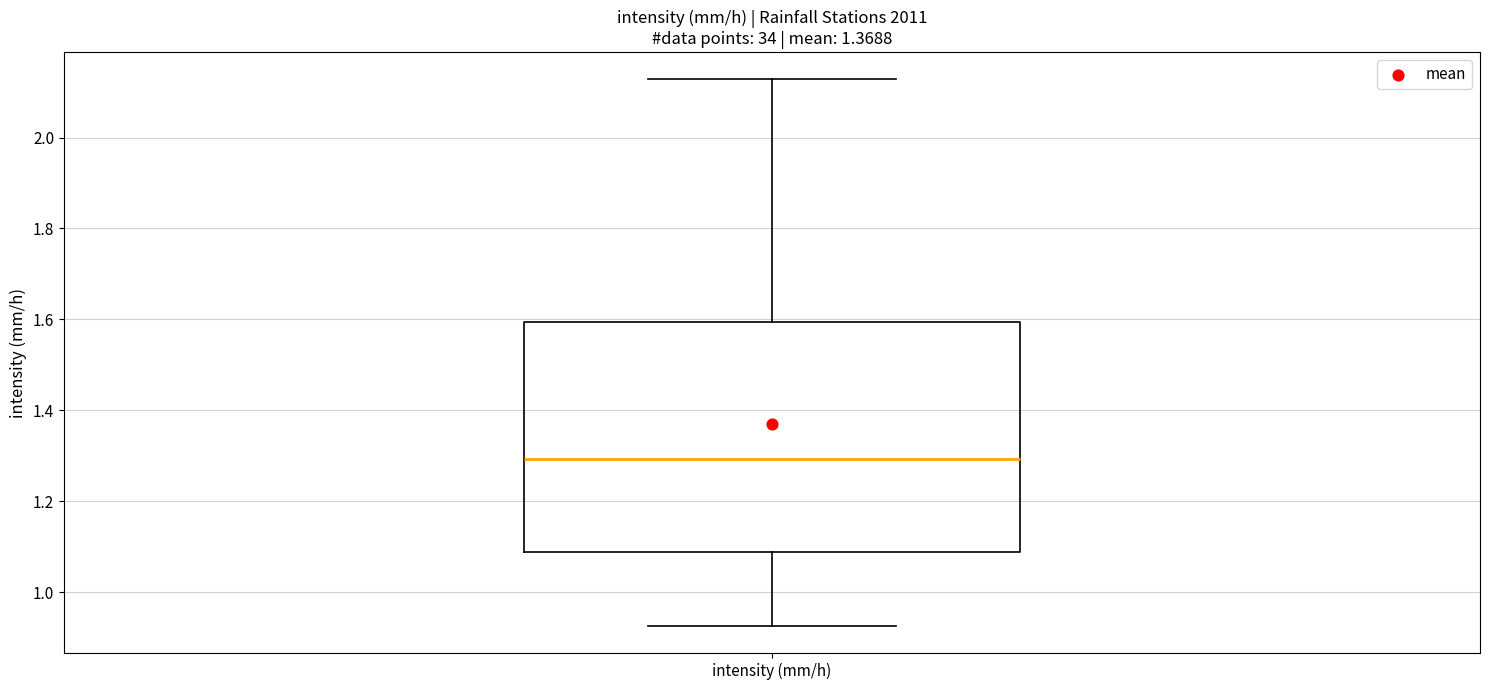

Where does the upper whisker of the box for intensity (mm/h) end on the y-axis? The values are not printed on the chart, so give them approximately, as read against the axis.

2.12